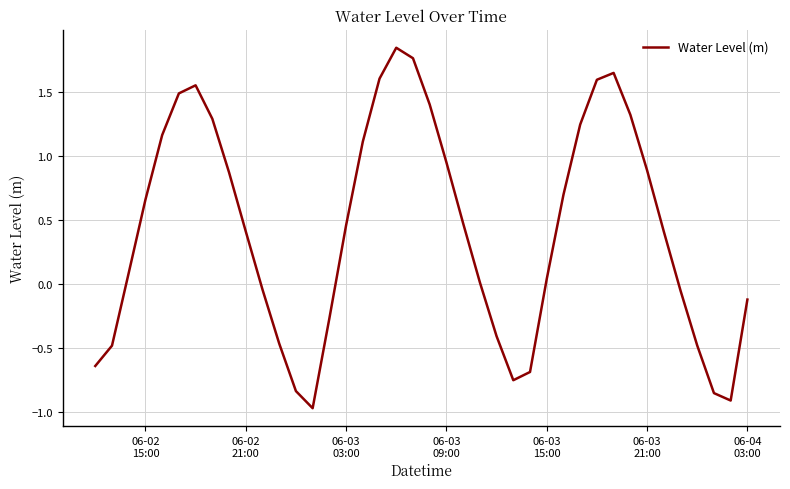

True or false: there are more than 1 points higher than both neighbors.

True